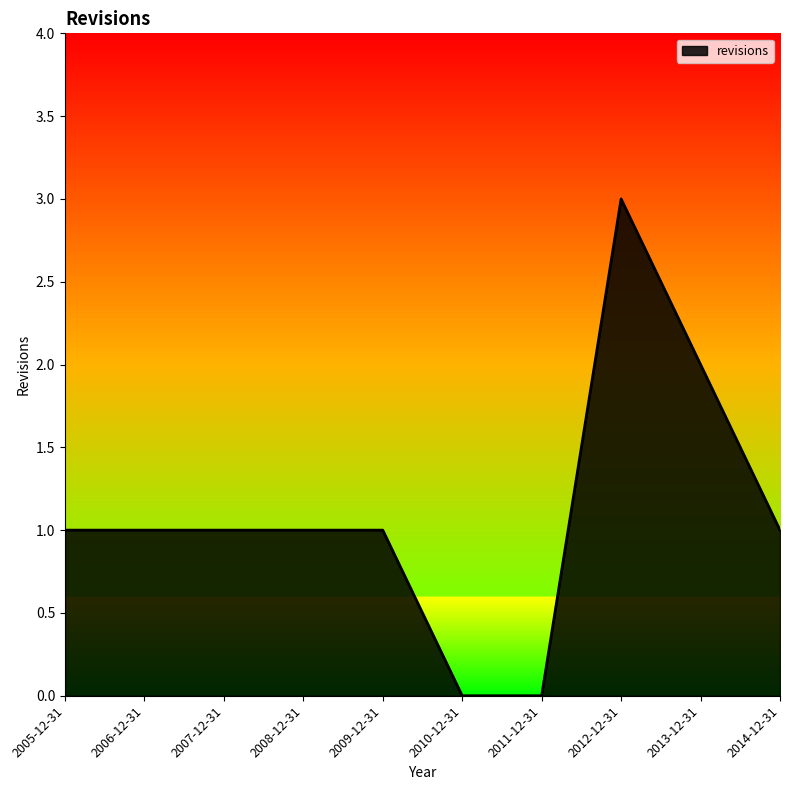

What position from the left is 2012-12-31?

8